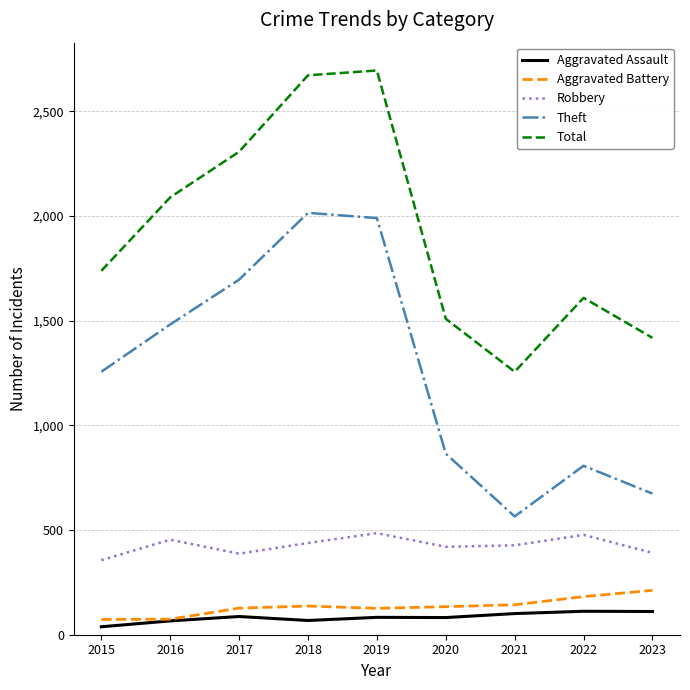

Which series has the largest total across all categories?

Total